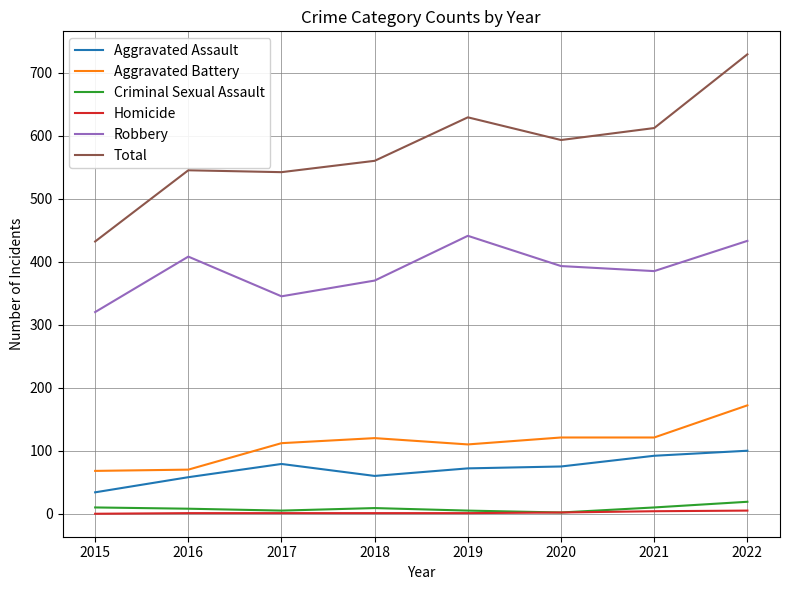

In Aggravated Assault, how many points are lower than both neighbors (excluding endpoints)?

1